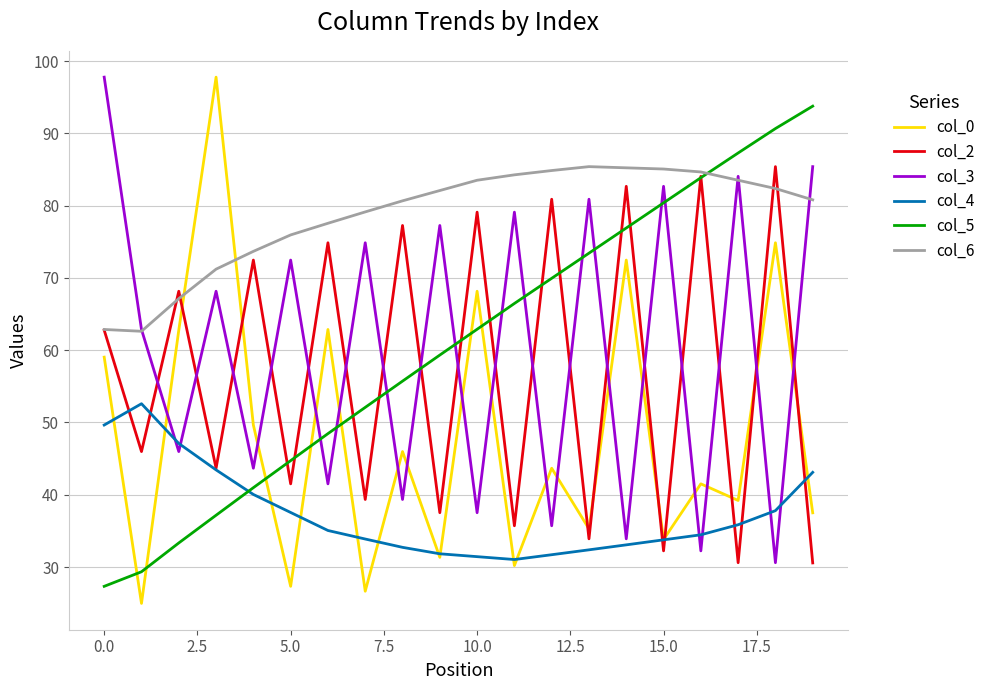

Which series ends up on top after the final intersection of col_0 and col_4?

col_4